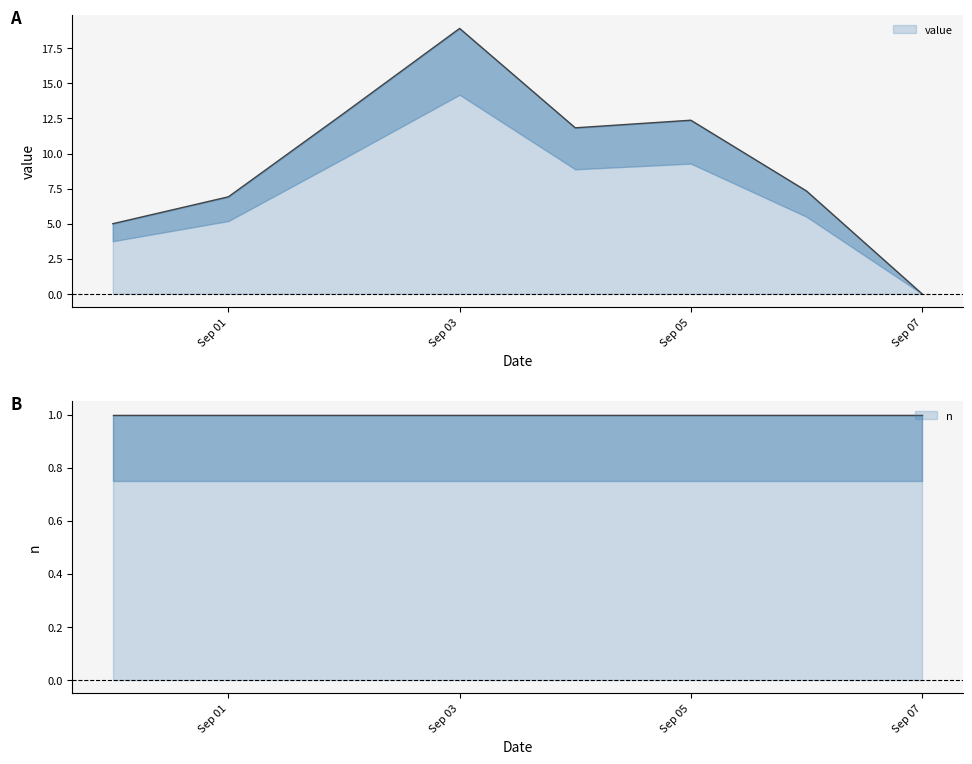

Where does the data first go above 11?

2024-09-02